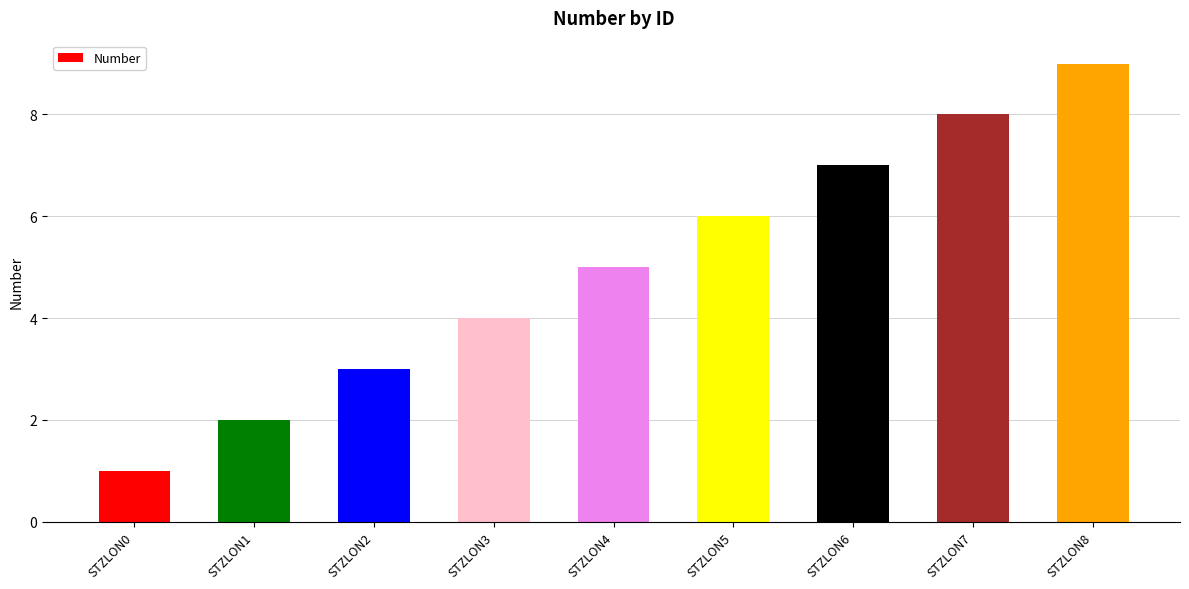

What is the maximum value shown in the chart?

9